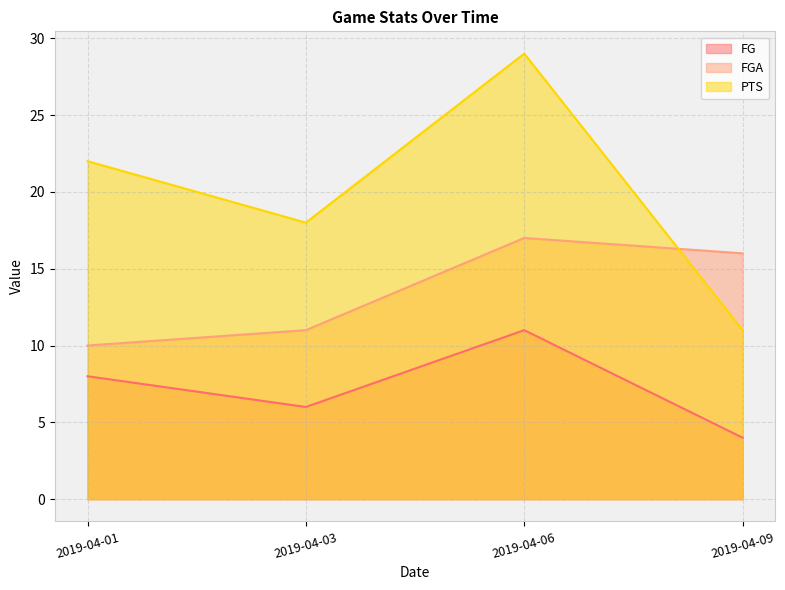

What is the smallest value displayed?

4